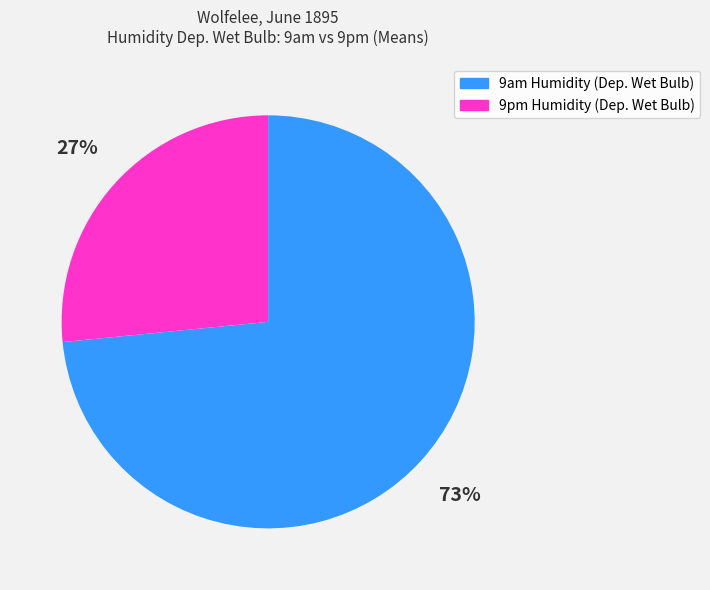

The 9pm Humidity (Dep. Wet Bulb) slice represents 27% of the pie. True or false?

True